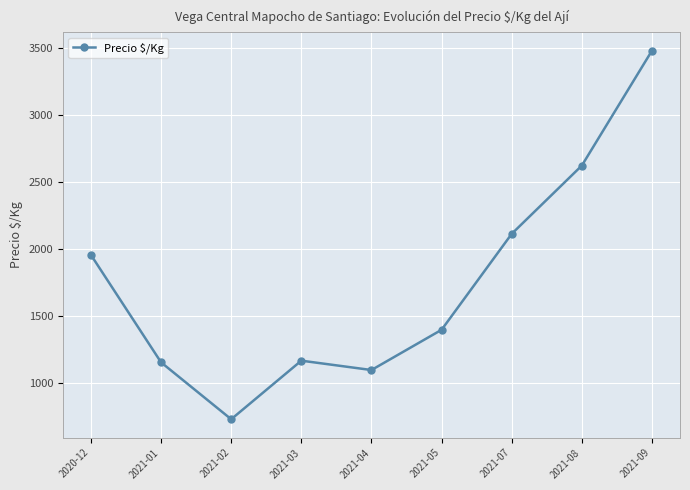

How many interior local valleys (lower than both neighbors) does the data have?

2